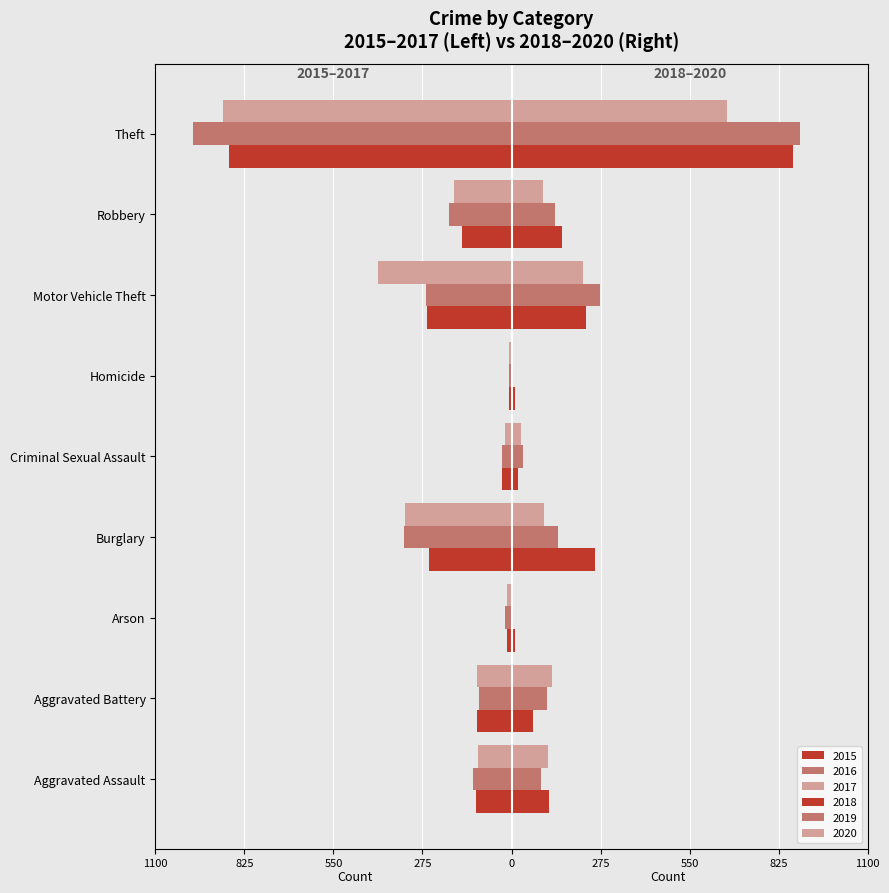

Reading left to right, list all the values displayed in this chart.

2015: -110	-108	-13	-254	-28	-9	-261	-154	-874
2016: -118	-102	-20	-333	-30	-7	-265	-194	-984
2017: -105	-108	-14	-329	-21	-8	-411	-178	-892
2018: 115	67	12	257	21	10	231	155	868
2019: 92	108	5	143	35	5	273	135	891
2020: 113	125	4	100	28	2	221	97	666